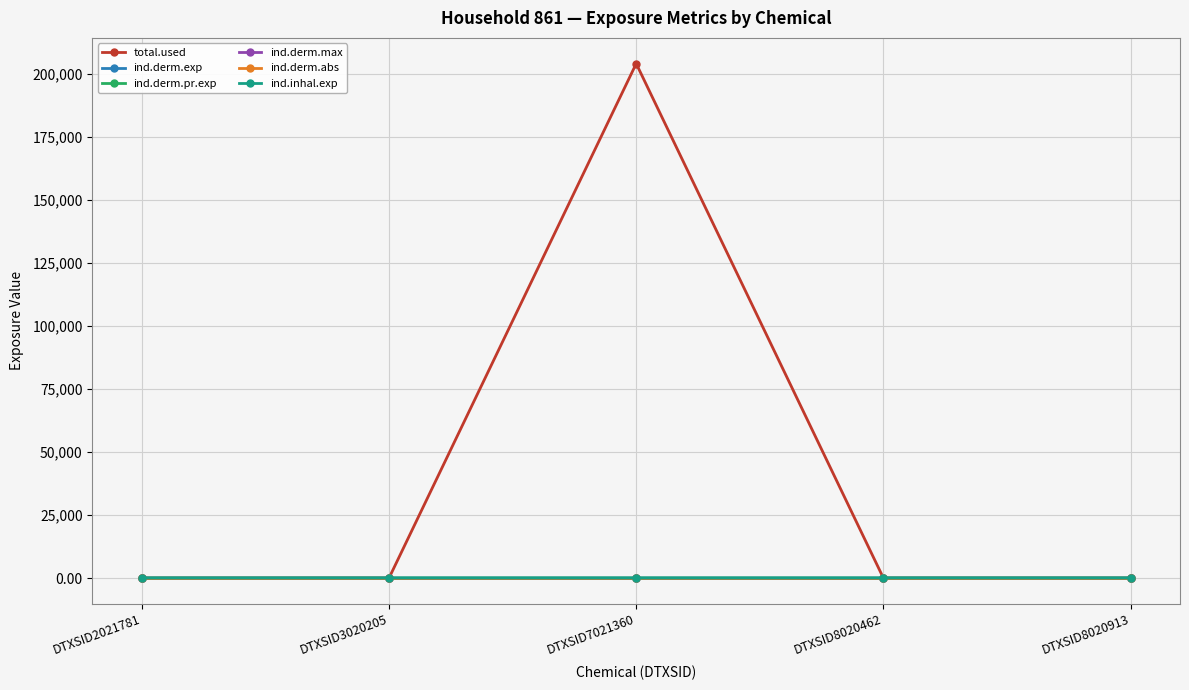

Does the chart have visible grid lines?

Yes